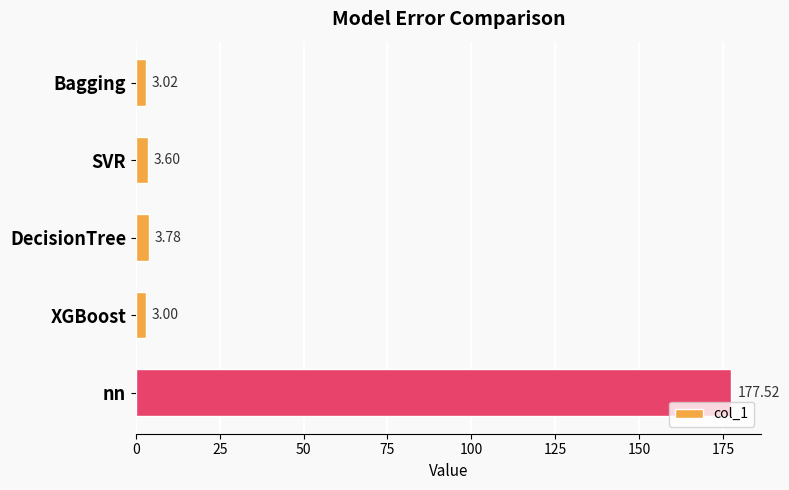

What is the difference between the maximum and minimum values?

174.5